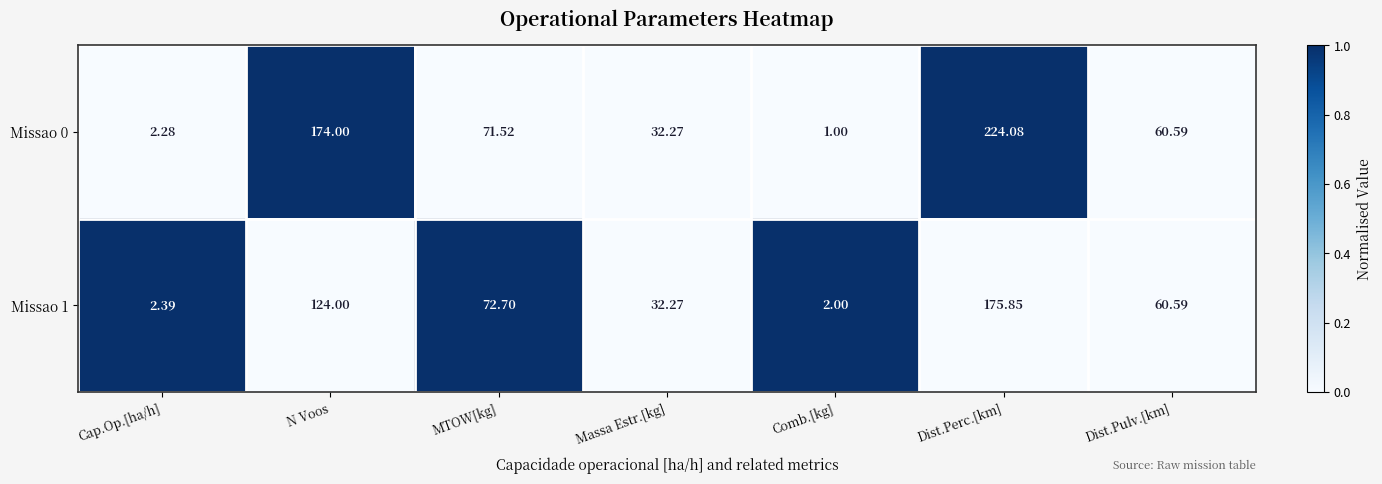

Is the value of Missao 1 at Massa Estr.[kg] greater than the value of Missao 0 at N Voos?

No